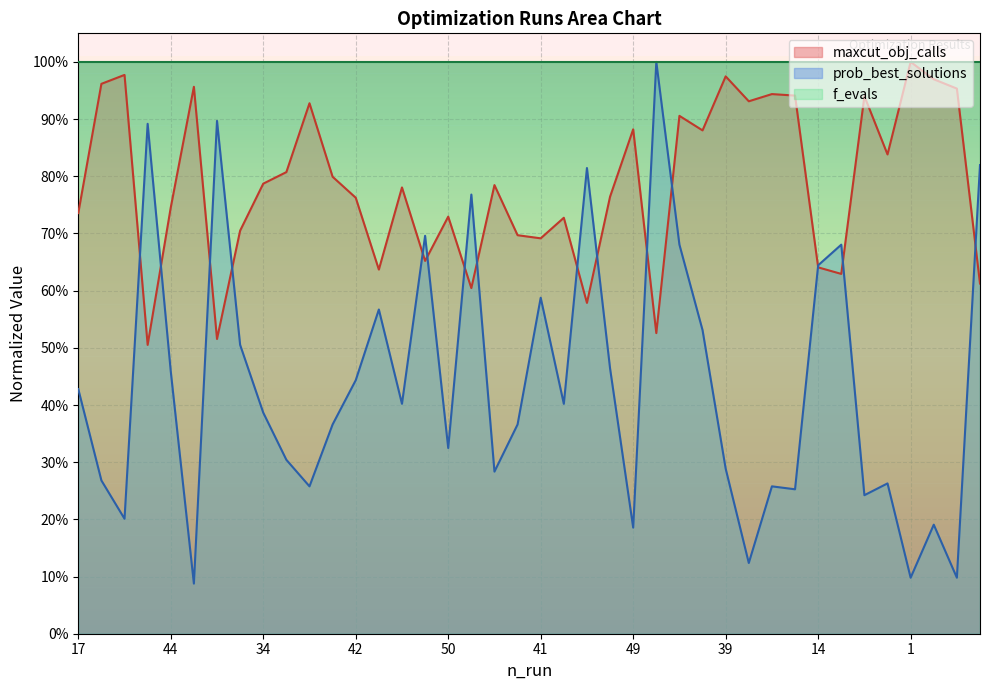

Which series has the largest range (max minus min)?

prob_best_solutions